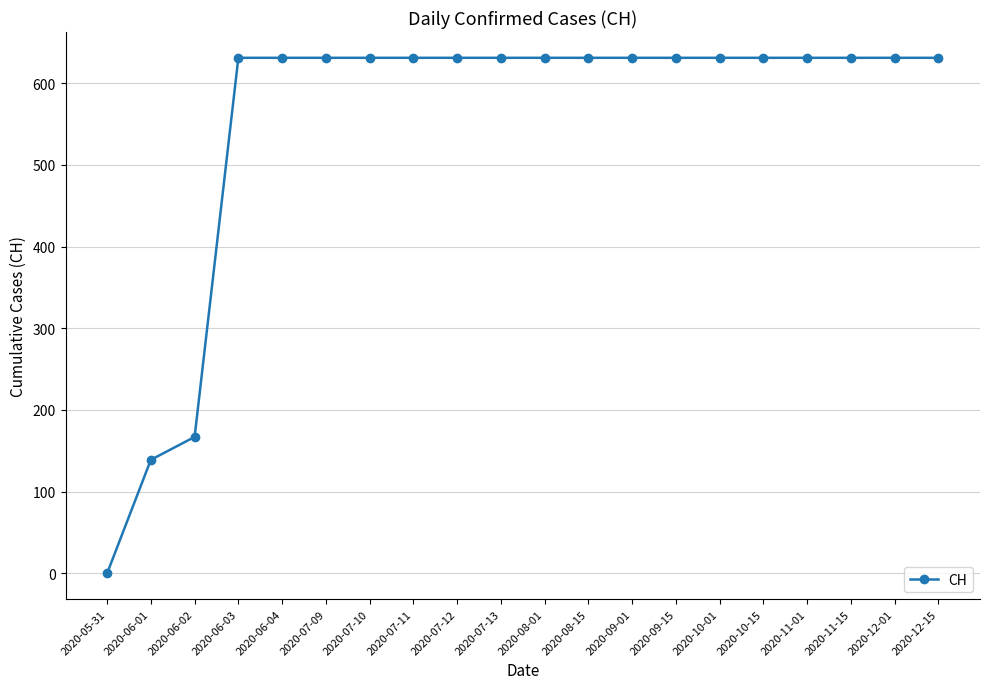

Reading right to left, what are all the values shown in this chart?

631	631	631	631	631	631	631	631	631	631	631	631	631	631	631	631	631	167	139	0